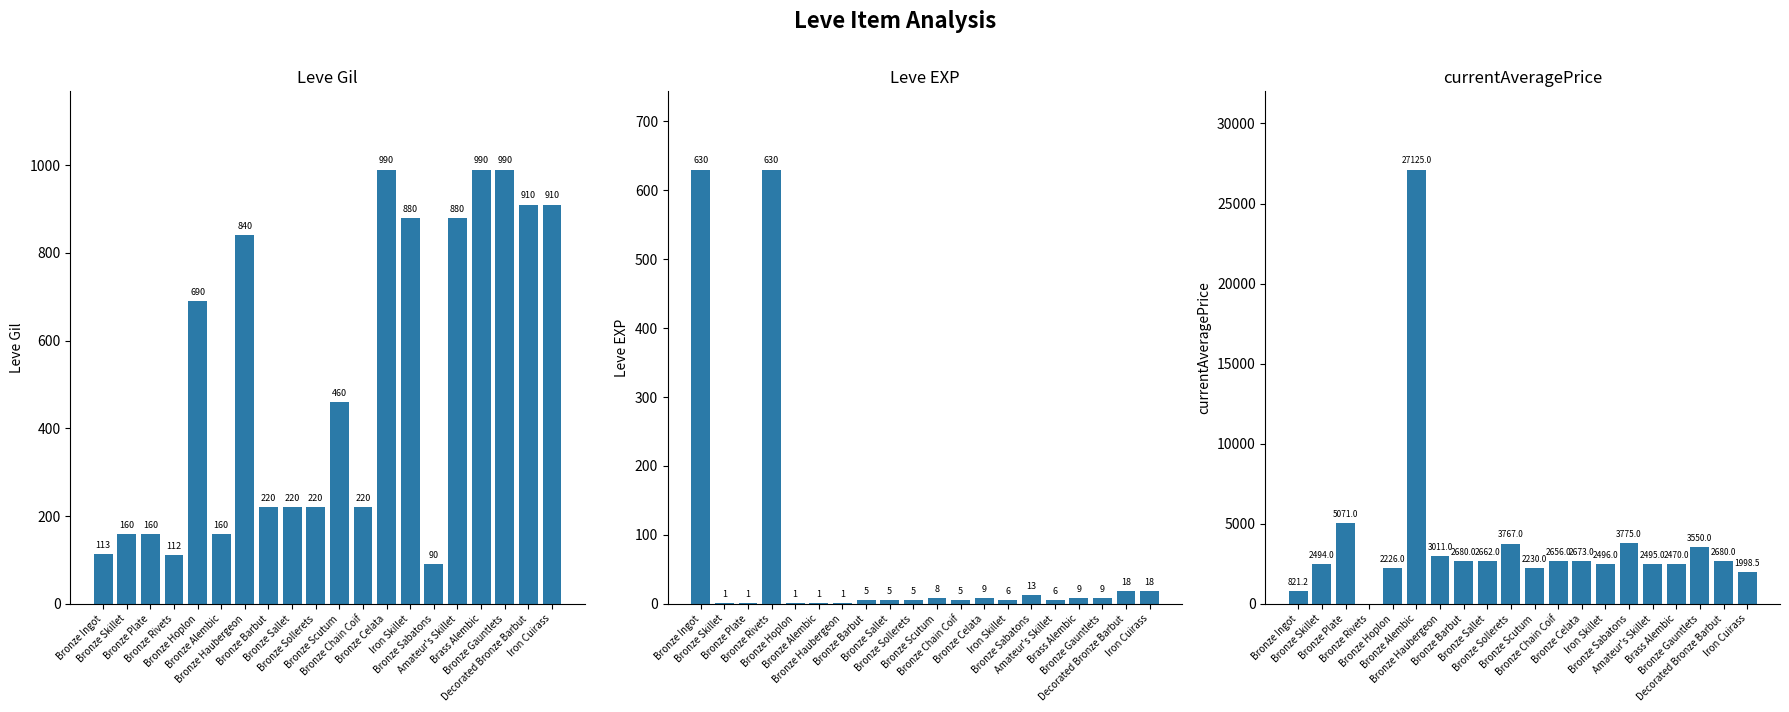

How many bars are there in each group?

3